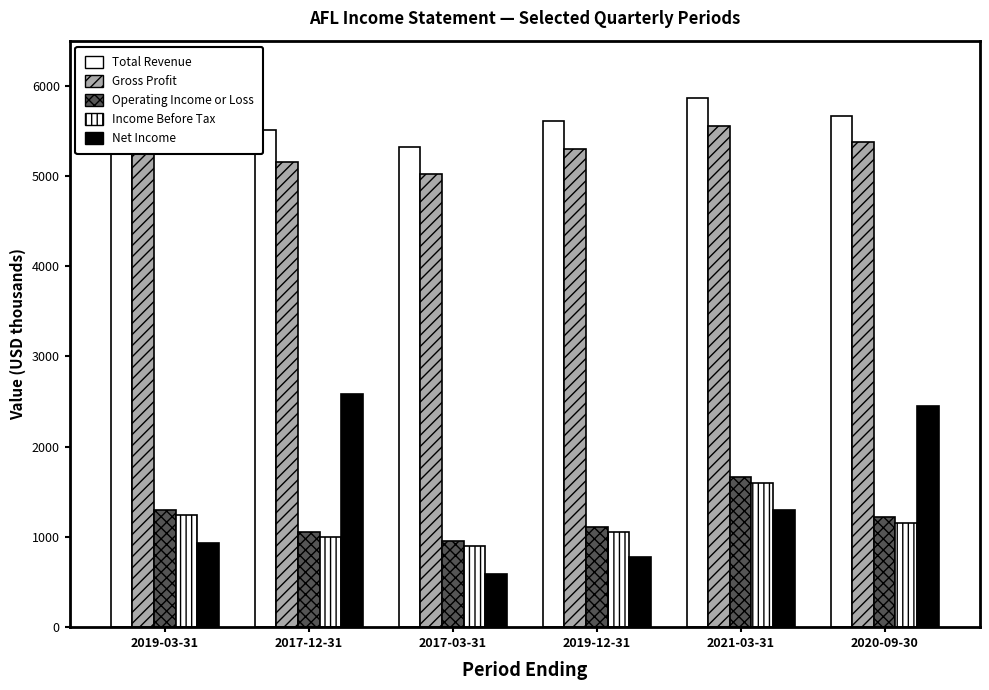

What is the difference between the maximum and minimum values in the Gross Profit series?

533